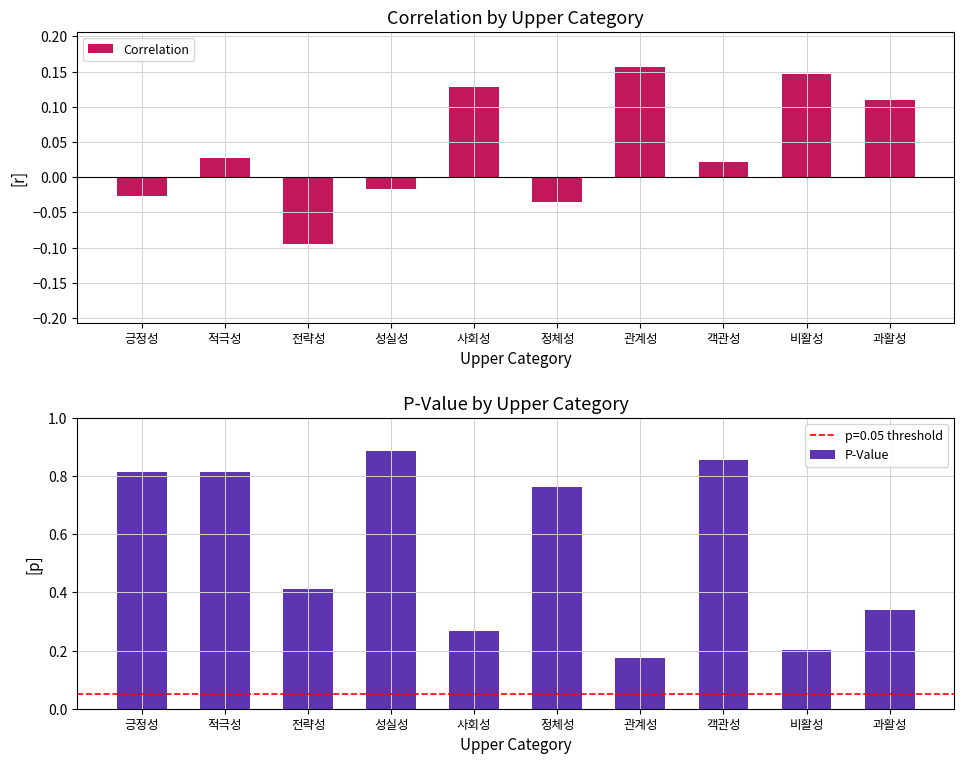

What is the label of the 3rd bar from the left?

전략성